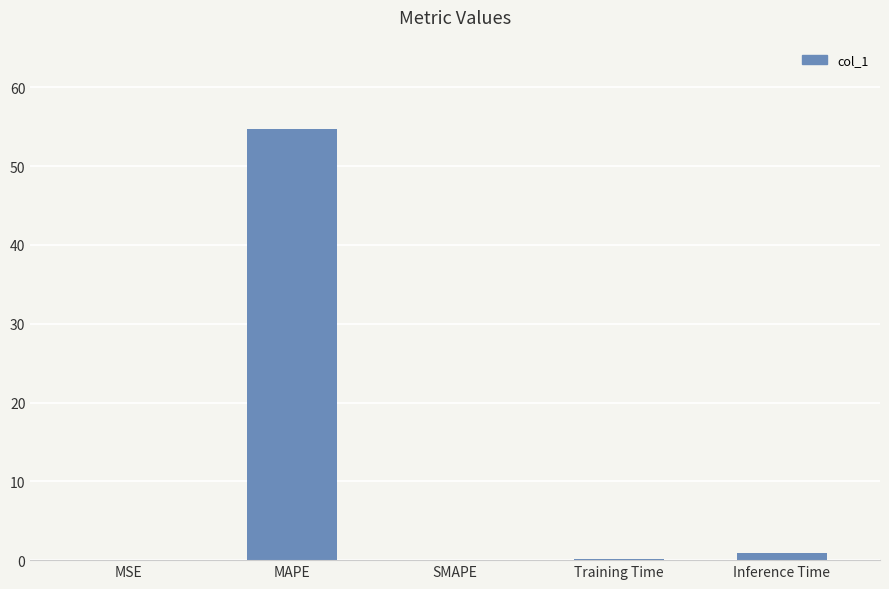

What is the maximum value shown in the chart?

54.8